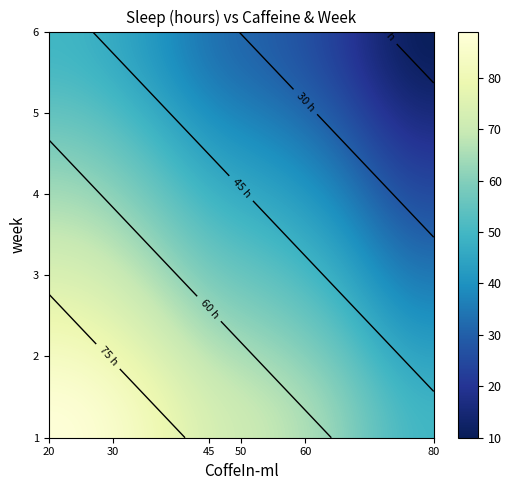

At how many categories does at least one series exceed 38?

6